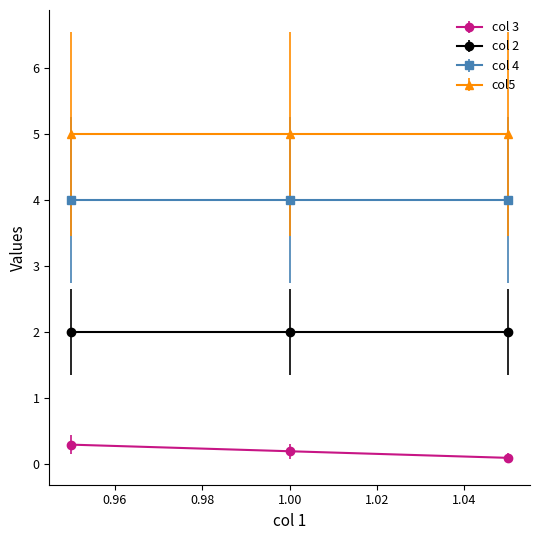

Rank the series by their maximum value, from lowest to highest.

col 3, col 2, col 4, col5